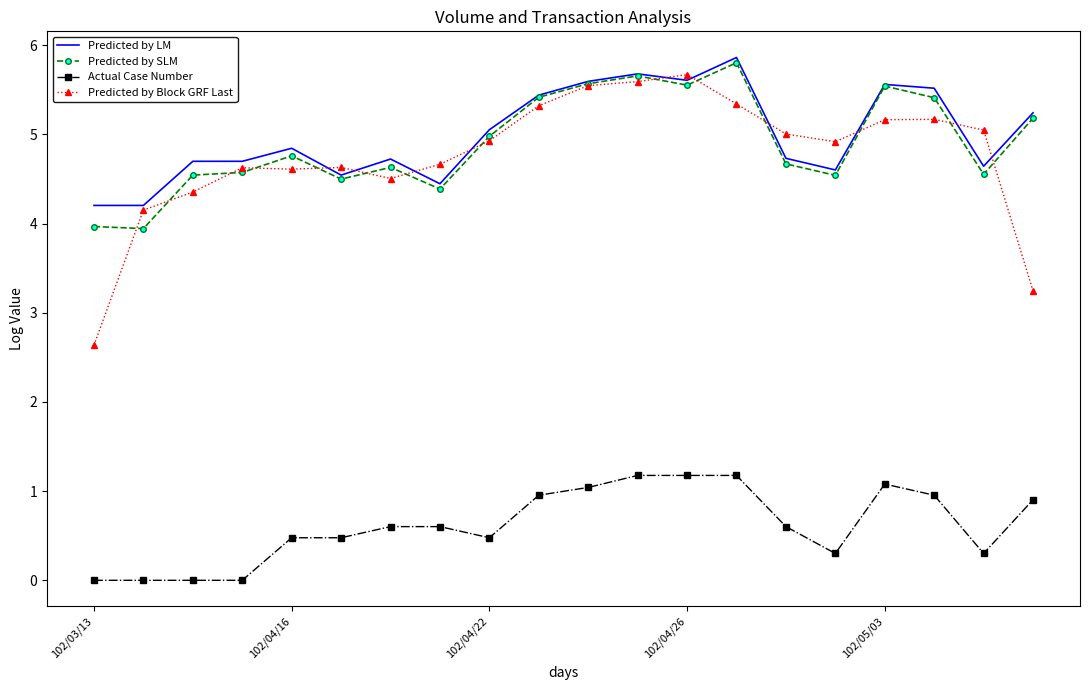

What is the average value of the Predicted by LM series?

5.0